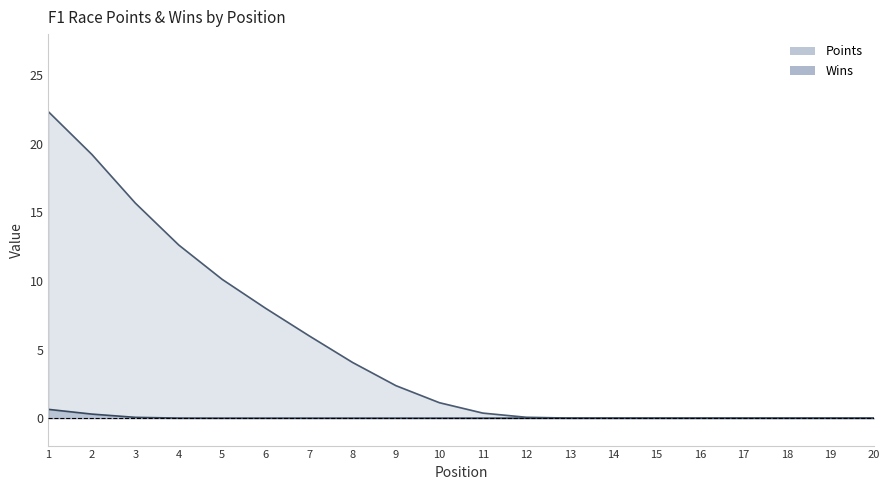

How many values are below 1?

10